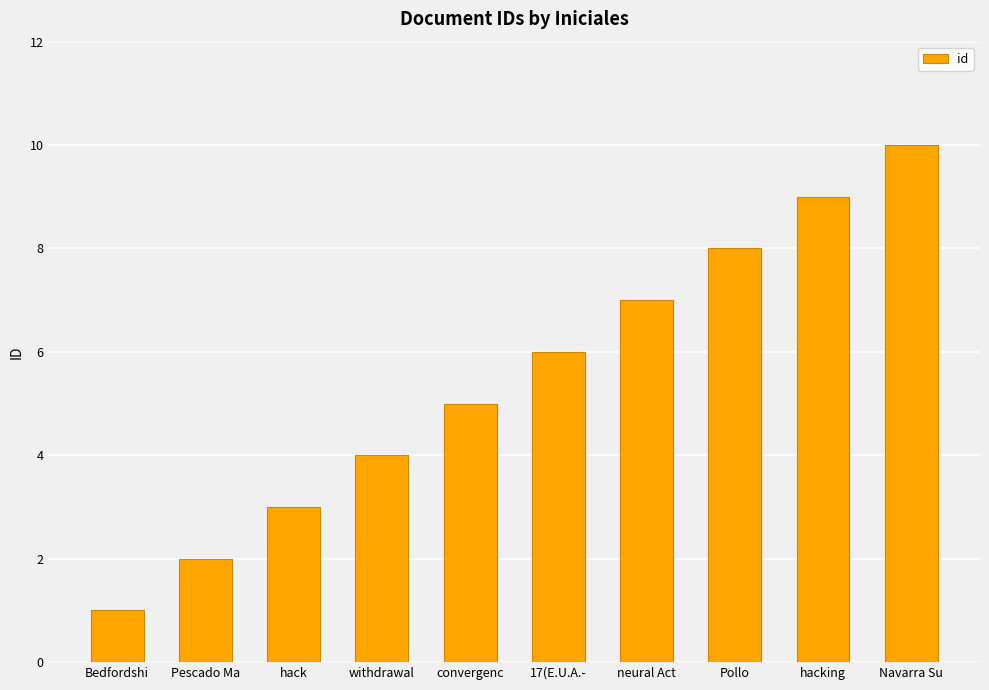

The value at hack is 3. True or false?

True